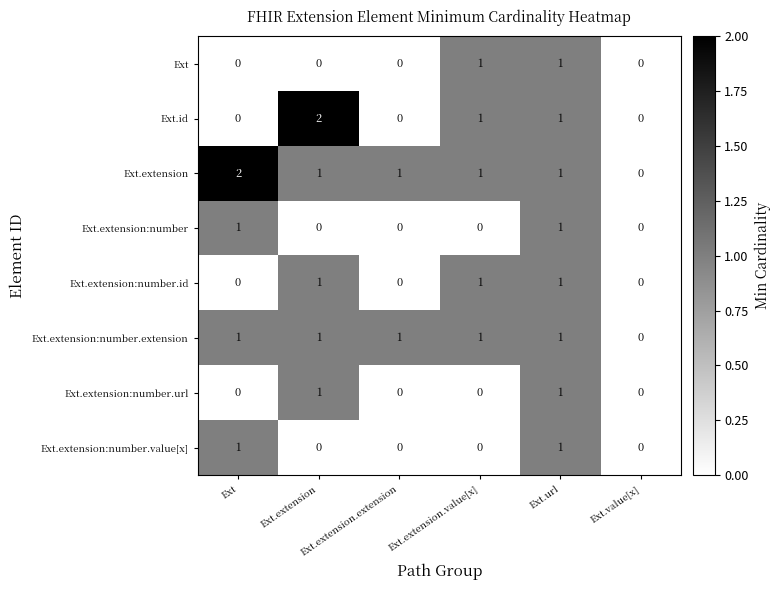

At Ext.url, list the series in order from smallest to largest.

Ext, Ext.id, Ext.extension, Ext.extension:number, Ext.extension:number.id, Ext.extension:number.extension, Ext.extension:number.url, Ext.extension:number.value[x]